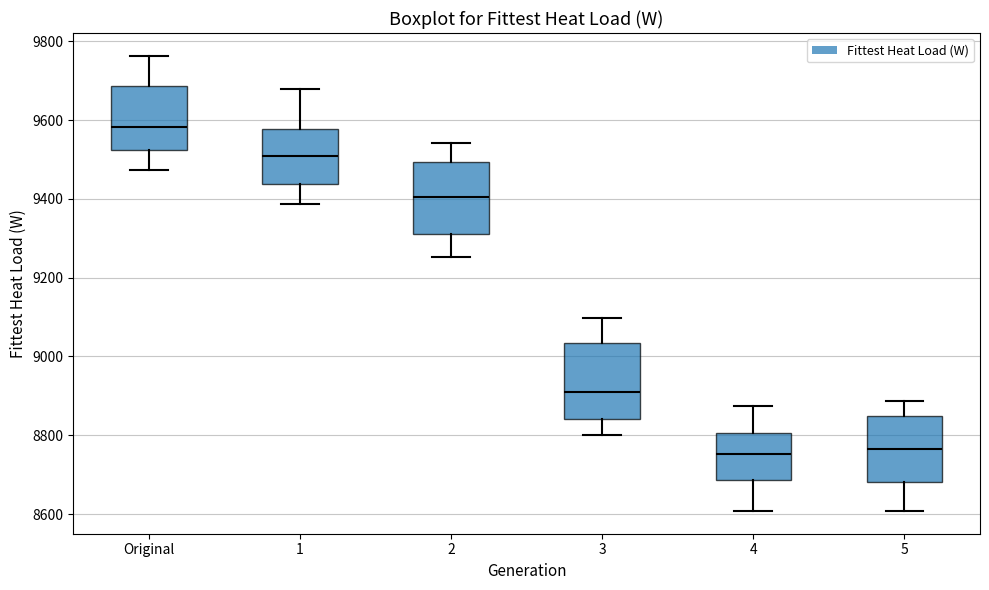

Where does the median line of the box for 5 sit on the y-axis? The values are not printed on the chart, so give them approximately, as read against the axis.

8760